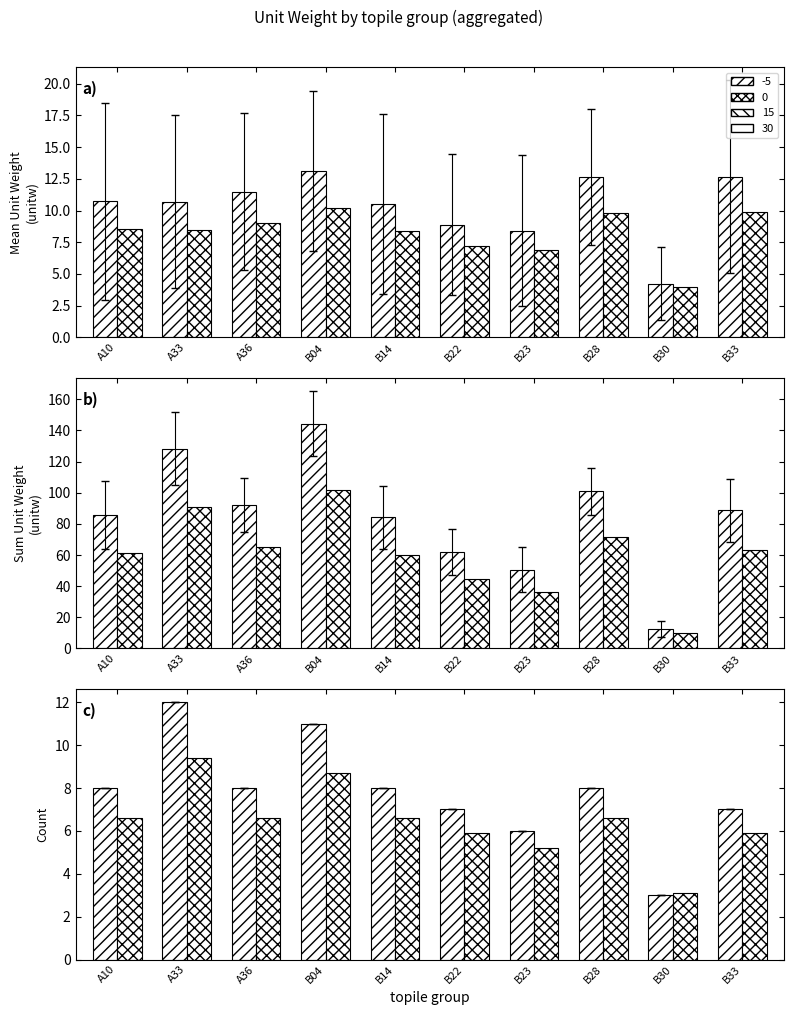

Read the A/B-site alt value at B23.

5.2